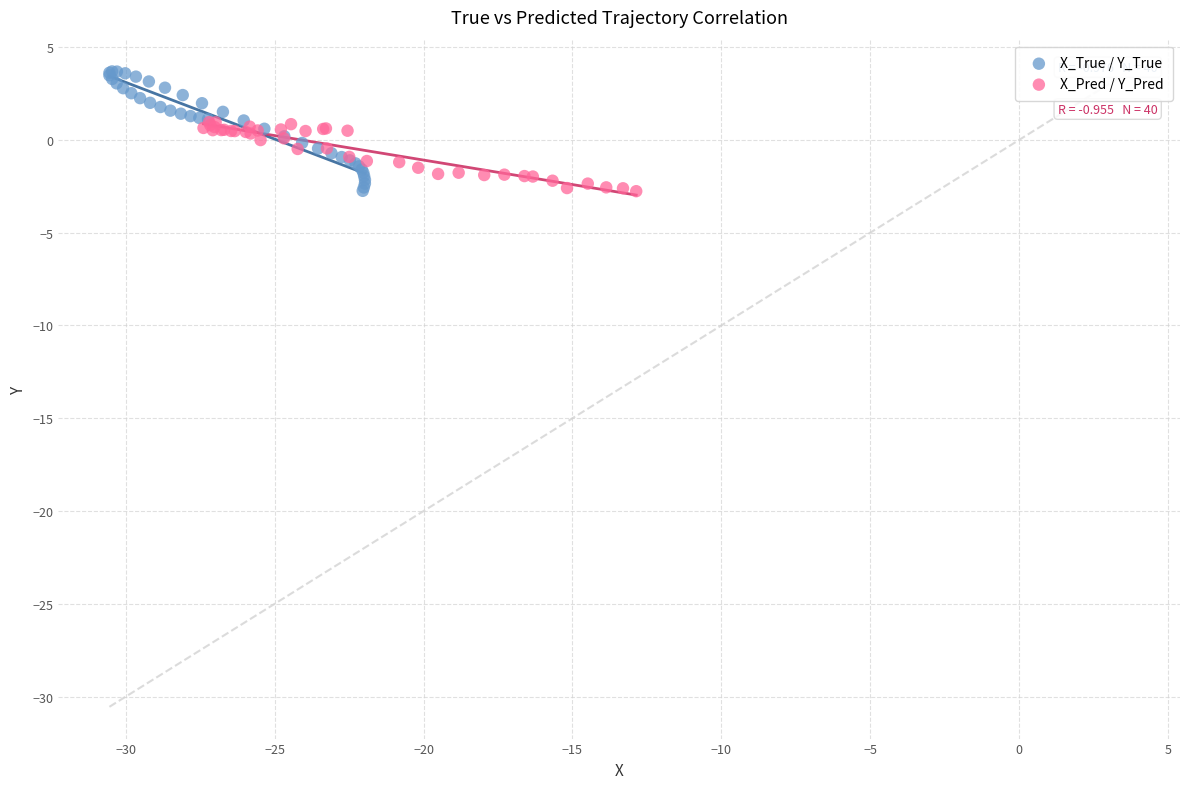

Which series has the largest Y range (max minus min)?

X_True / Y_True